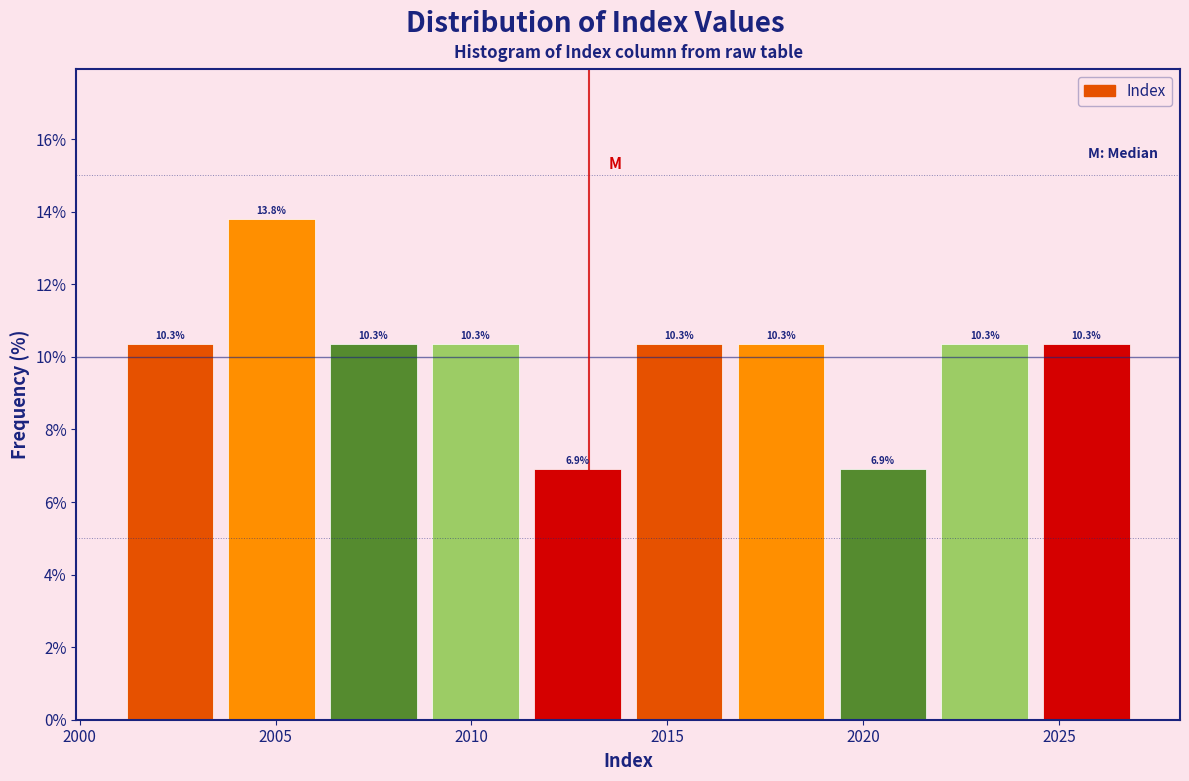

Reading left to right, list every bar in this chart as the range it spans on the x-axis followed by its height. The bar edges are not printed on the chart, so give them approximately, as read against the axis.

2001.0 to 2003.6: 10.3
2003.6 to 2006.2: 13.8
2006.2 to 2008.8: 10.3
2008.8 to 2011.4: 10.3
2011.4 to 2014.0: 6.9
2014.0 to 2016.6: 10.3
2016.6 to 2019.2: 10.3
2019.2 to 2021.8: 6.9
2021.8 to 2024.4: 10.3
2024.4 to 2027.0: 10.3